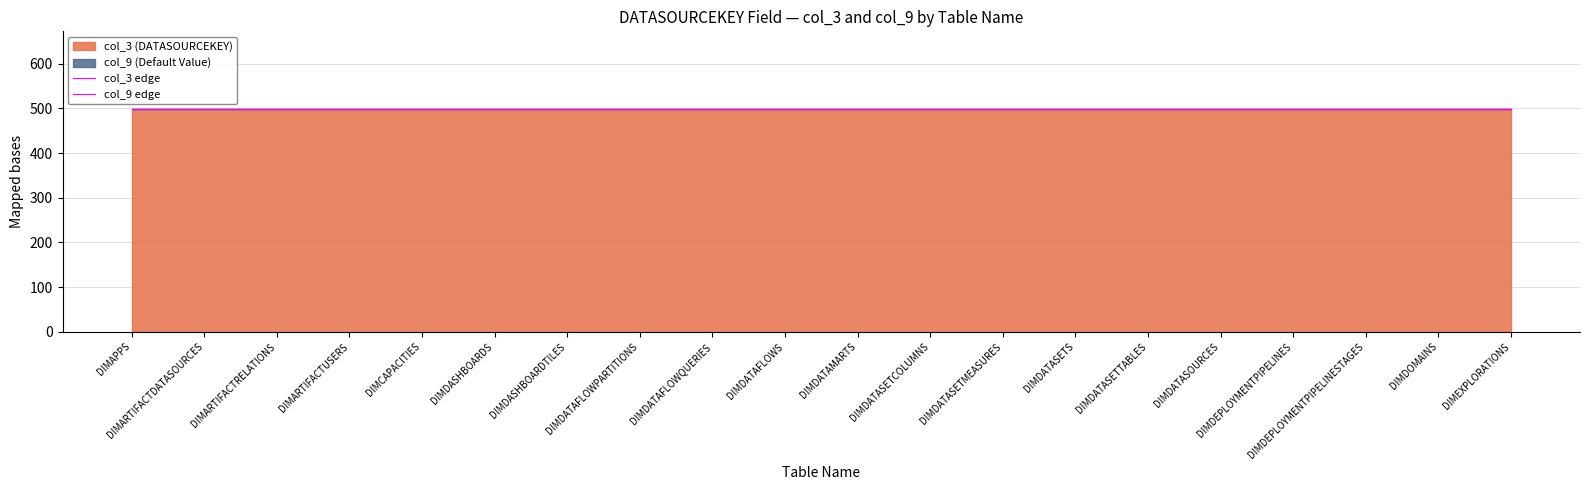

At DIMCAPACITIES, list the series in order from largest to smallest.

col_3 (DATASOURCEKEY), col_9 (Default Value)